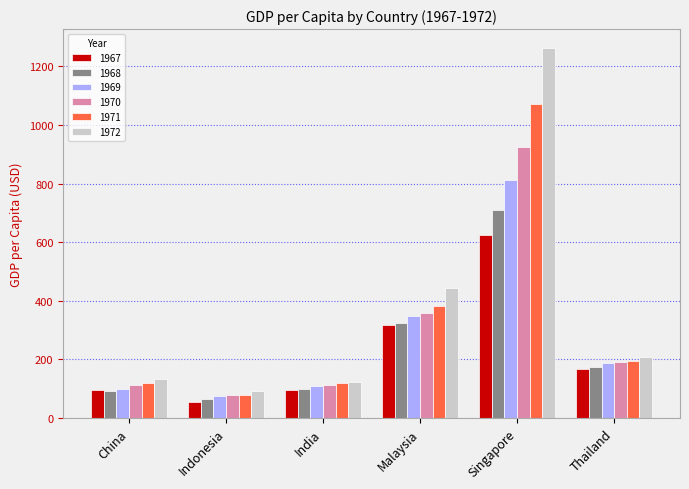

Is it true that 1968 equals 708.6 at Singapore?

True